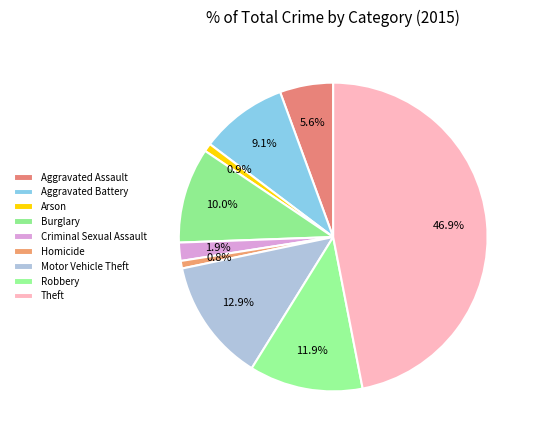

Count the number of slices in the pie.

9